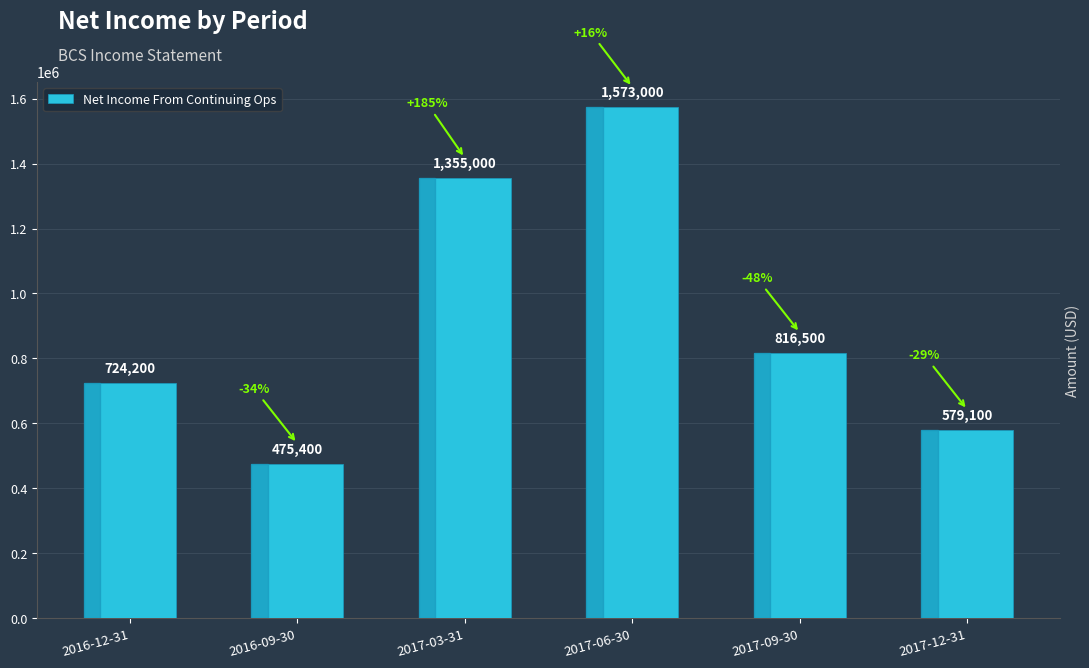

What is the sum of the values at 2017-03-31 and 2017-12-31?

1934100